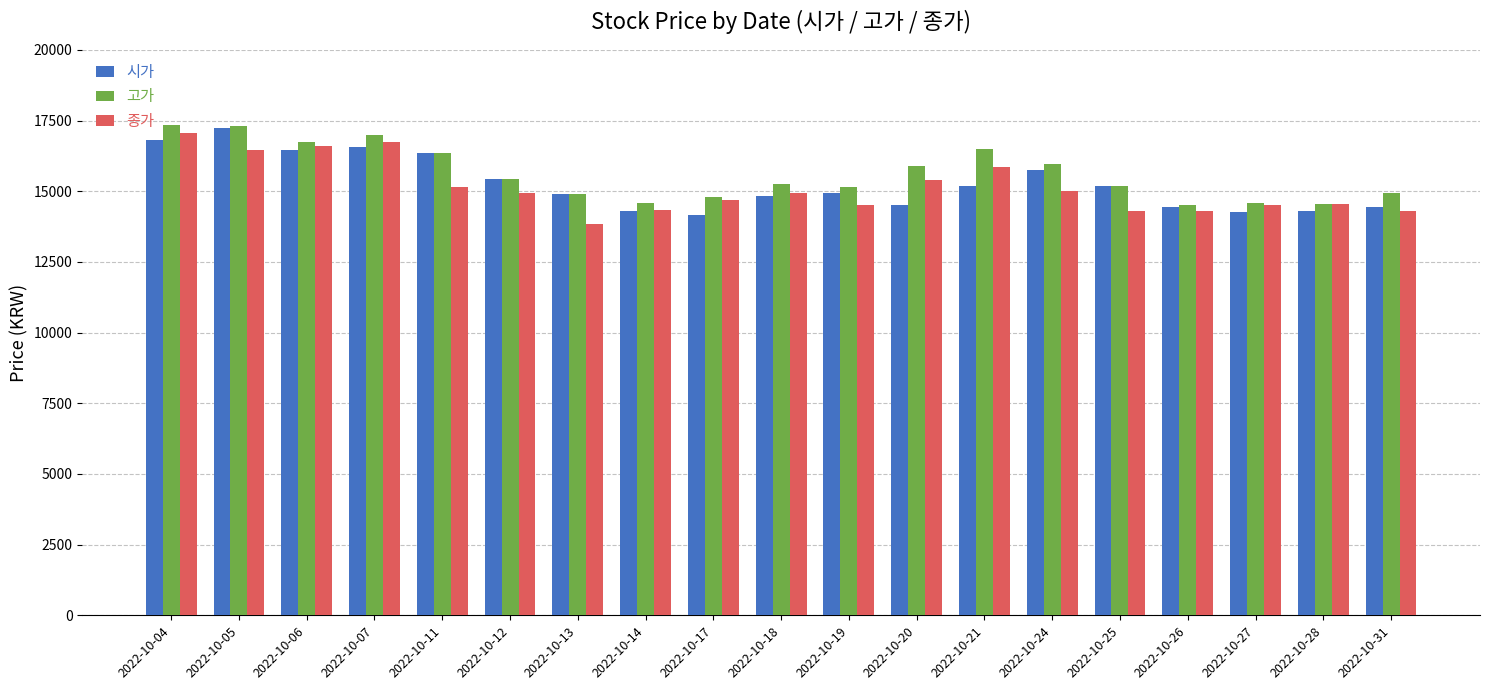

What is the maximum value for 고가?

17350